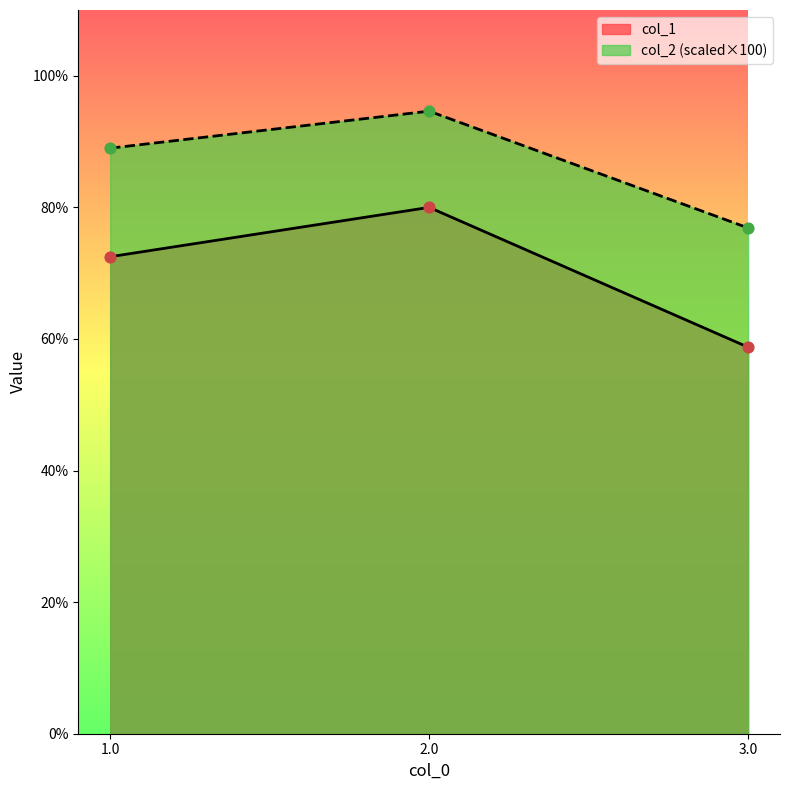

Which series has the largest total across all categories?

col_2 (scaled×100)